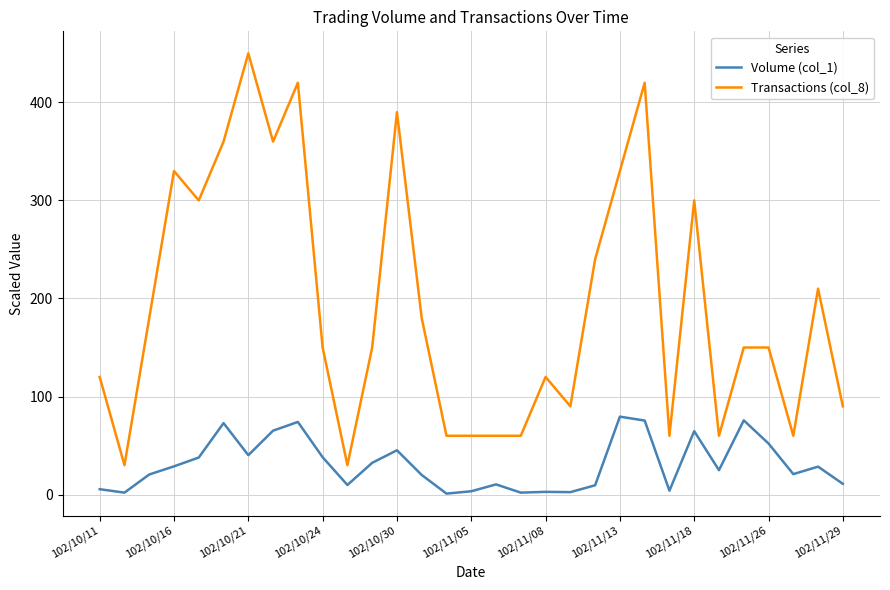

Which series has the widest spread of values?

Transactions (col_8)